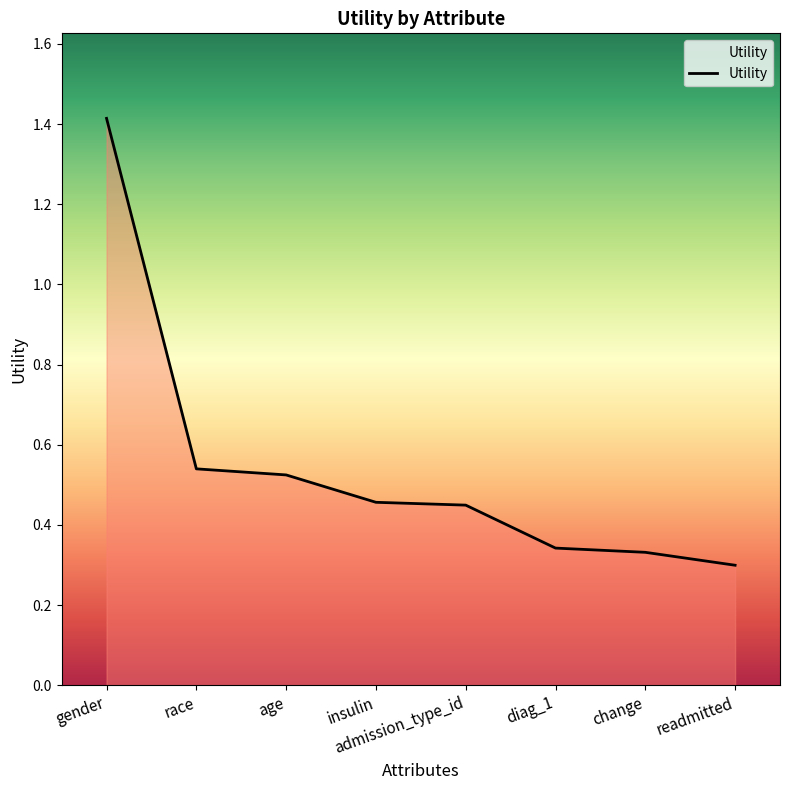

Which has a higher value, diag_1 or insulin?

insulin